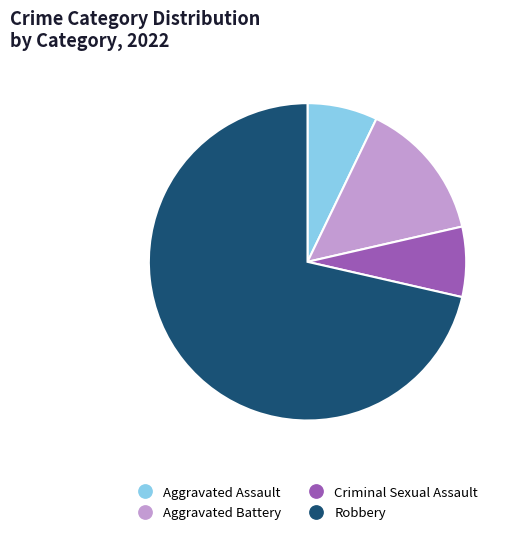

Is the sum of Aggravated Battery and Criminal Sexual Assault greater than half?

No